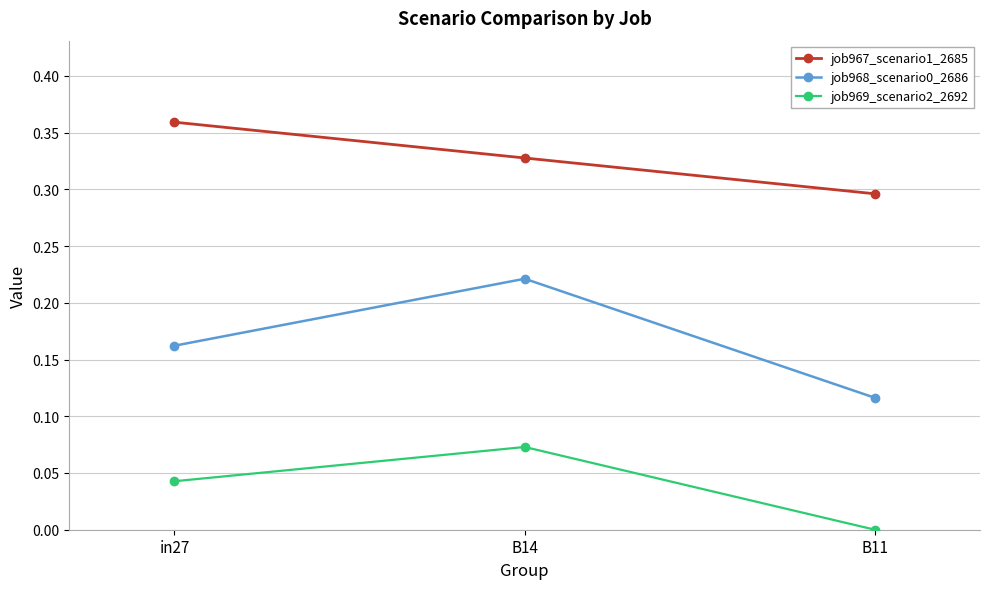

At which category is the sum across all series the highest?

B14